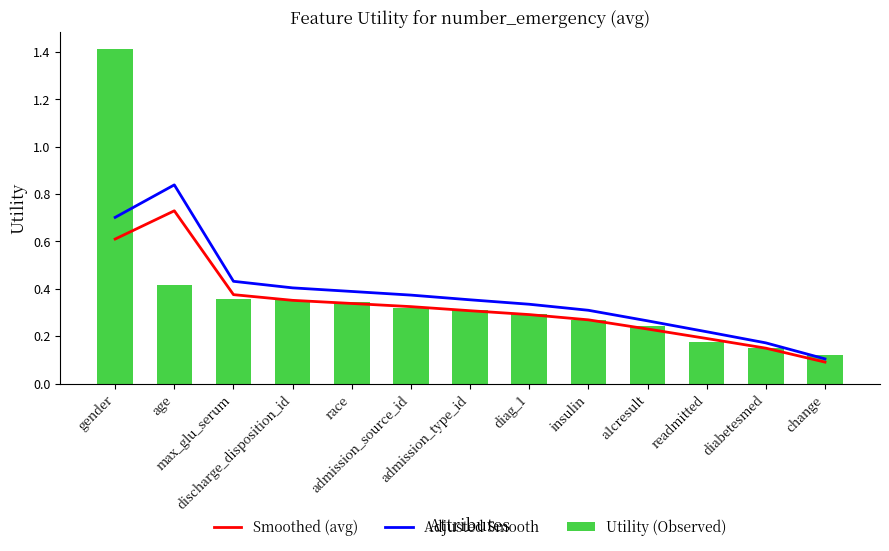

Which category has the highest value across all series?

gender